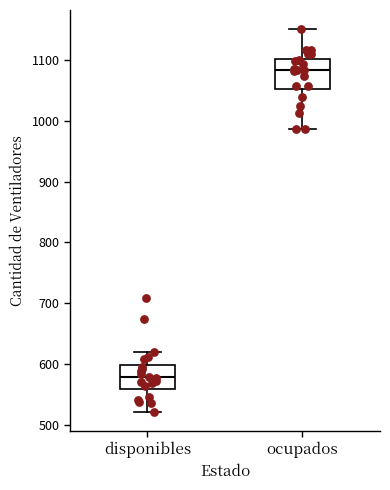

Comparing the boxes themselves (not the whiskers), which one is the tallest?

ocupados